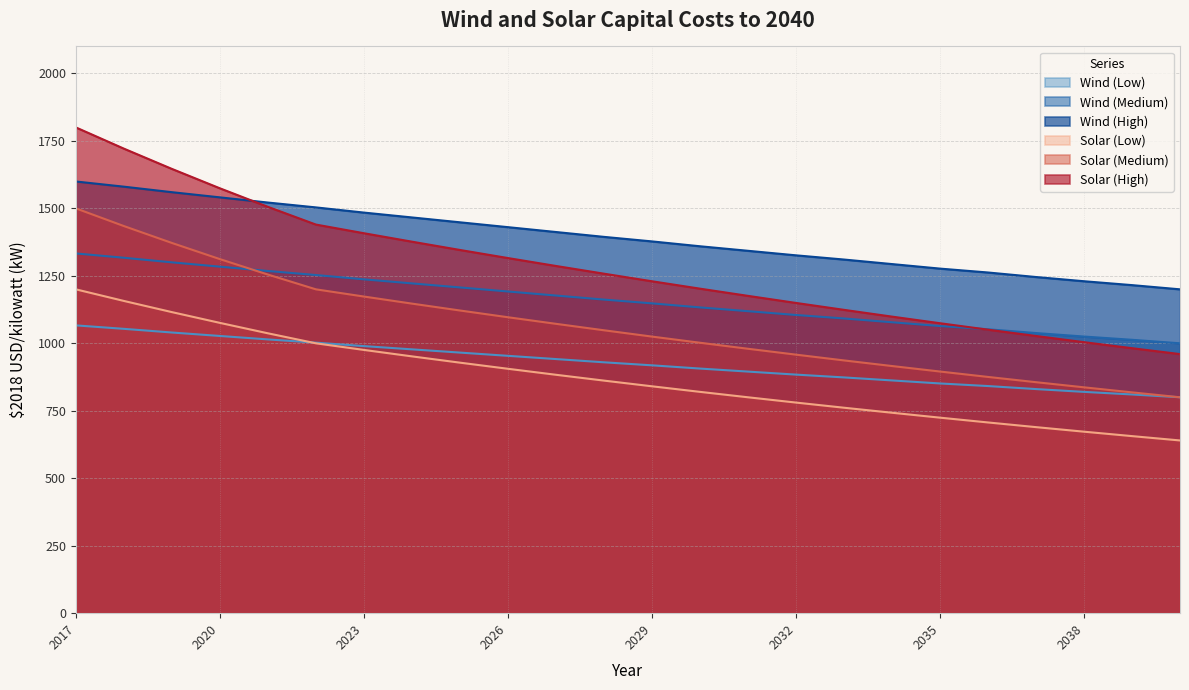

What is the difference between the maximum and minimum values in the Wind (Low) series?

266.4